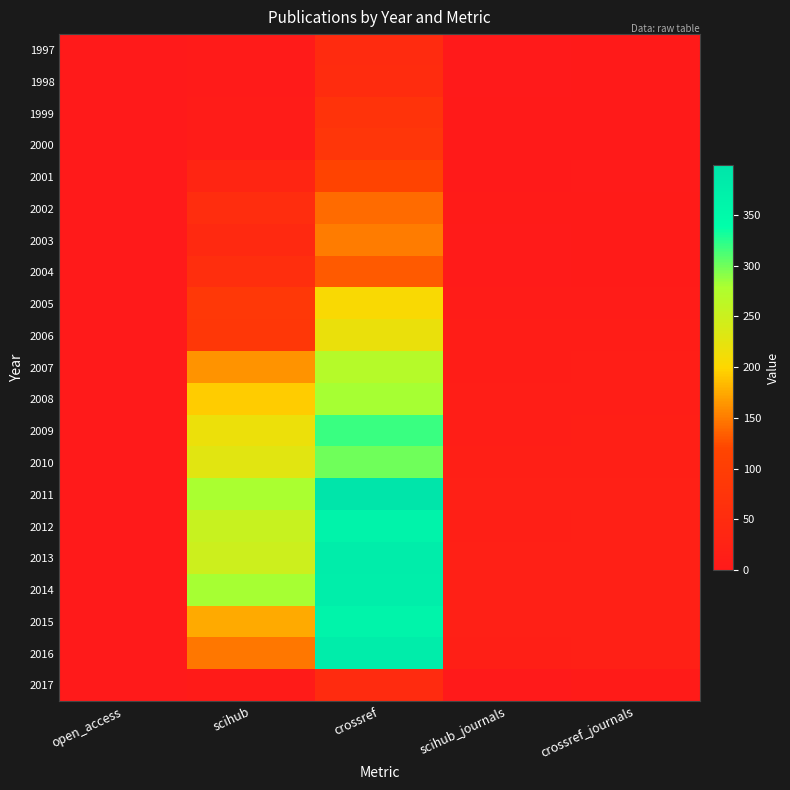

Reading left to right, list all the values displayed in this chart.

1997: open_access=0	scihub=4	crossref=51	scihub_journals=1	crossref_journals=2
1998: open_access=0	scihub=4	crossref=52	scihub_journals=1	crossref_journals=2
1999: open_access=0	scihub=7	crossref=72	scihub_journals=2	crossref_journals=3
2000: open_access=0	scihub=9	crossref=79	scihub_journals=2	crossref_journals=3
2001: open_access=0	scihub=34	crossref=114	scihub_journals=3	crossref_journals=4
2002: open_access=0	scihub=55	crossref=141	scihub_journals=5	crossref_journals=5
2003: open_access=0	scihub=44	crossref=150	scihub_journals=4	crossref_journals=5
2004: open_access=0	scihub=57	crossref=132	scihub_journals=4	crossref_journals=5
2005: open_access=0	scihub=85	crossref=205	scihub_journals=7	crossref_journals=7
2006: open_access=0	scihub=84	crossref=219	scihub_journals=10	crossref_journals=10
2007: open_access=0	scihub=163	crossref=271	scihub_journals=12	crossref_journals=13
2008: open_access=0	scihub=194	crossref=282	scihub_journals=13	crossref_journals=14
2009: open_access=0	scihub=218	crossref=319	scihub_journals=14	crossref_journals=15
2010: open_access=0	scihub=228	crossref=300	scihub_journals=15	crossref_journals=16
2011: open_access=0	scihub=280	crossref=399	scihub_journals=18	crossref_journals=18
2012: open_access=0	scihub=253	crossref=364	scihub_journals=17	crossref_journals=18
2013: open_access=0	scihub=249	crossref=380	scihub_journals=18	crossref_journals=18
2014: open_access=0	scihub=281	crossref=376	scihub_journals=18	crossref_journals=18
2015: open_access=0	scihub=176	crossref=362	scihub_journals=18	crossref_journals=18
2016: open_access=0	scihub=147	crossref=379	scihub_journals=16	crossref_journals=18
2017: open_access=0	scihub=5	crossref=49	scihub_journals=1	crossref_journals=5